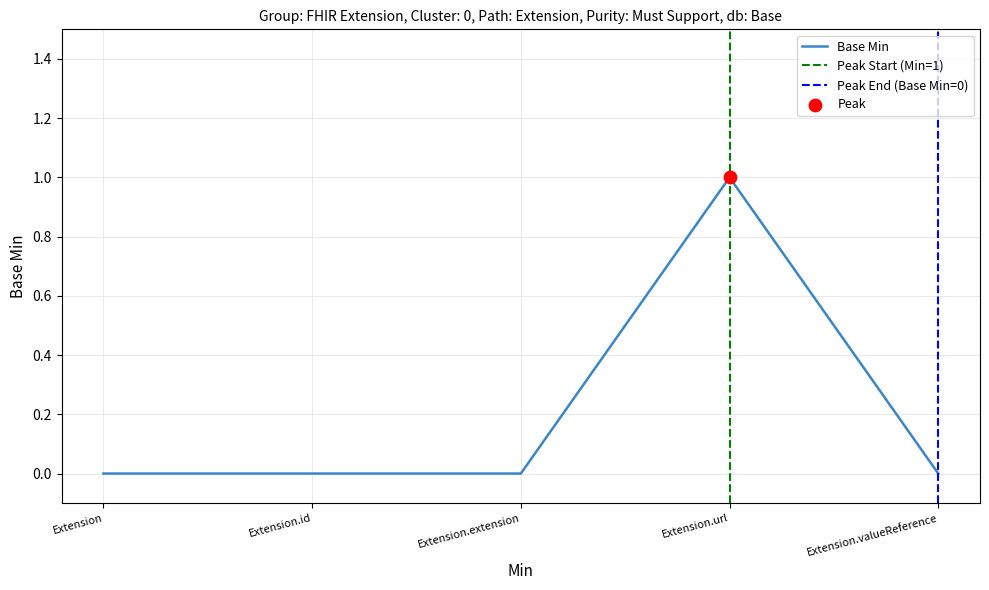

What is the change in value from Extension to Extension.url?

+1